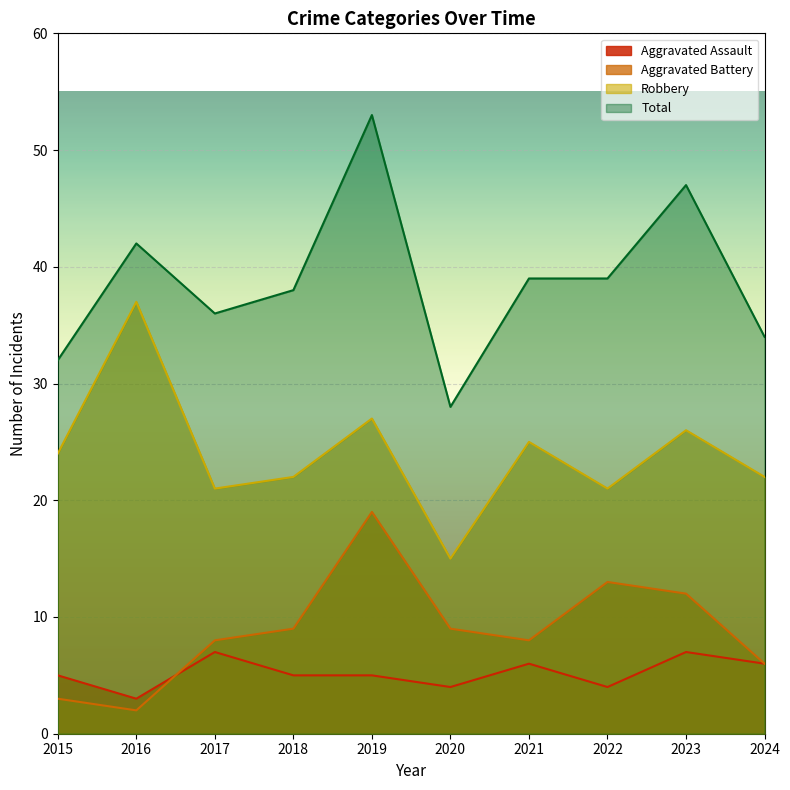

After their last crossing, which series has the higher values: Aggravated Assault or Aggravated Battery?

Aggravated Battery